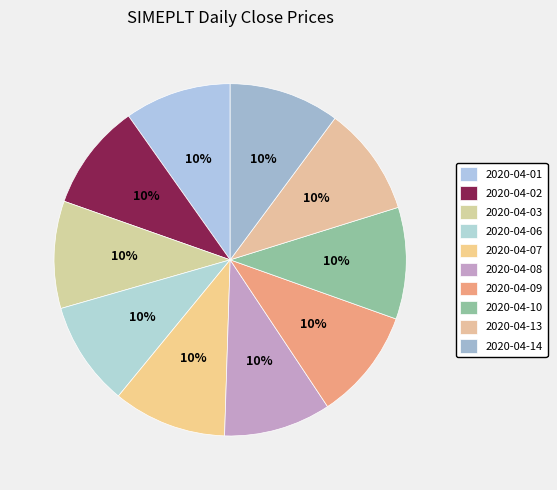

How many segments does this pie chart have?

10